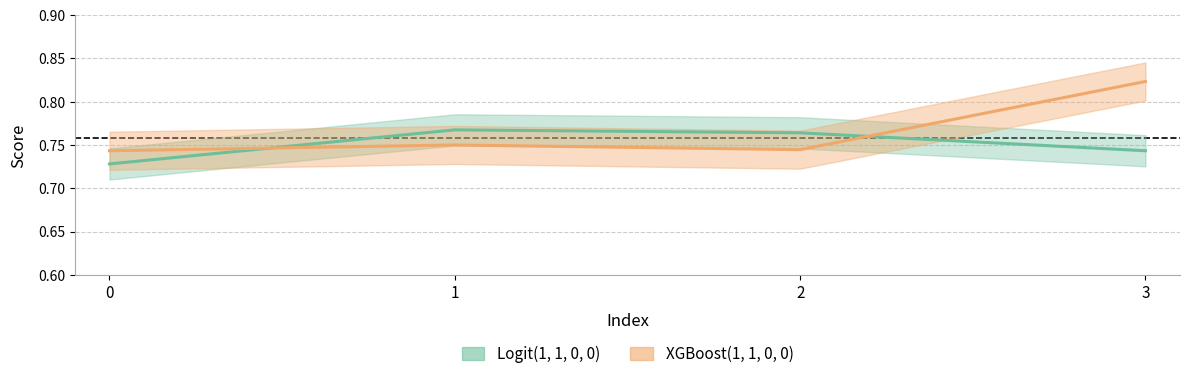

True or false: XGBoost(1, 1, 0, 0) has more than 2 points higher than both neighbors.

False